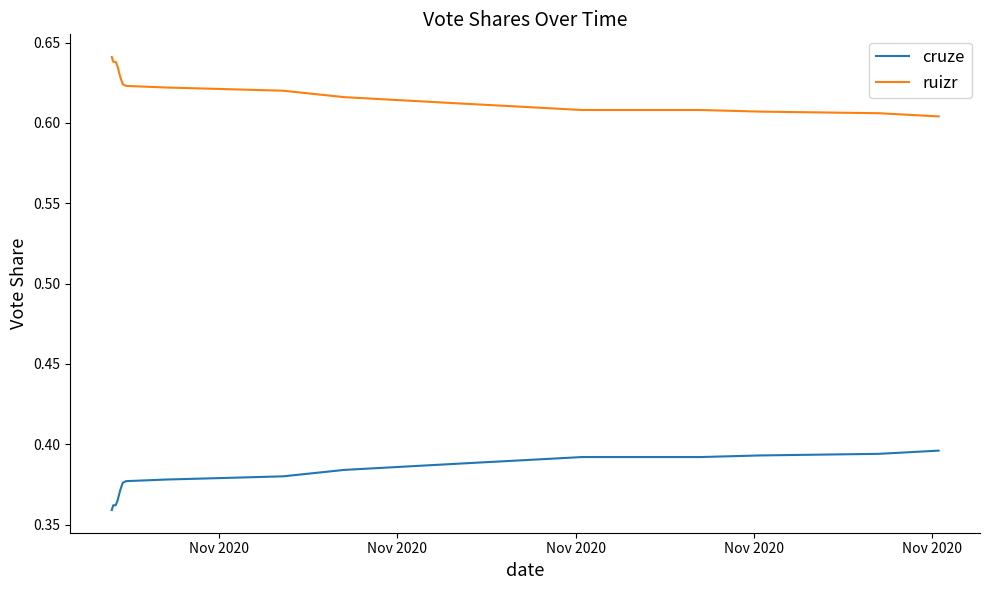

True or false: cruze and ruizr cross at least once.

False